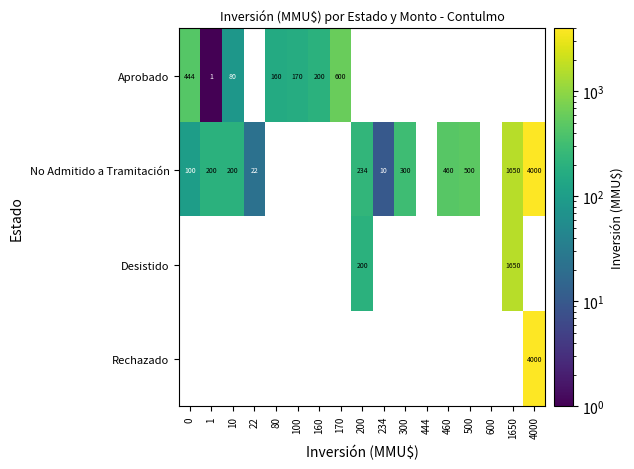

What is the difference between the No Admitido a Tramitación values at 1650 and 10?

1450